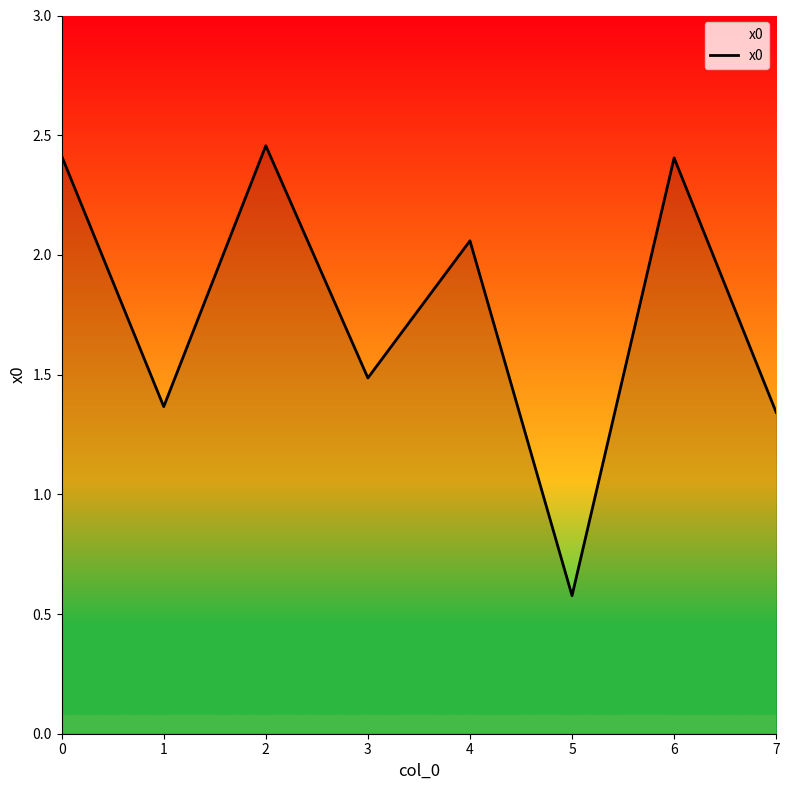

Does the chart display data point markers on the line(s)?

No